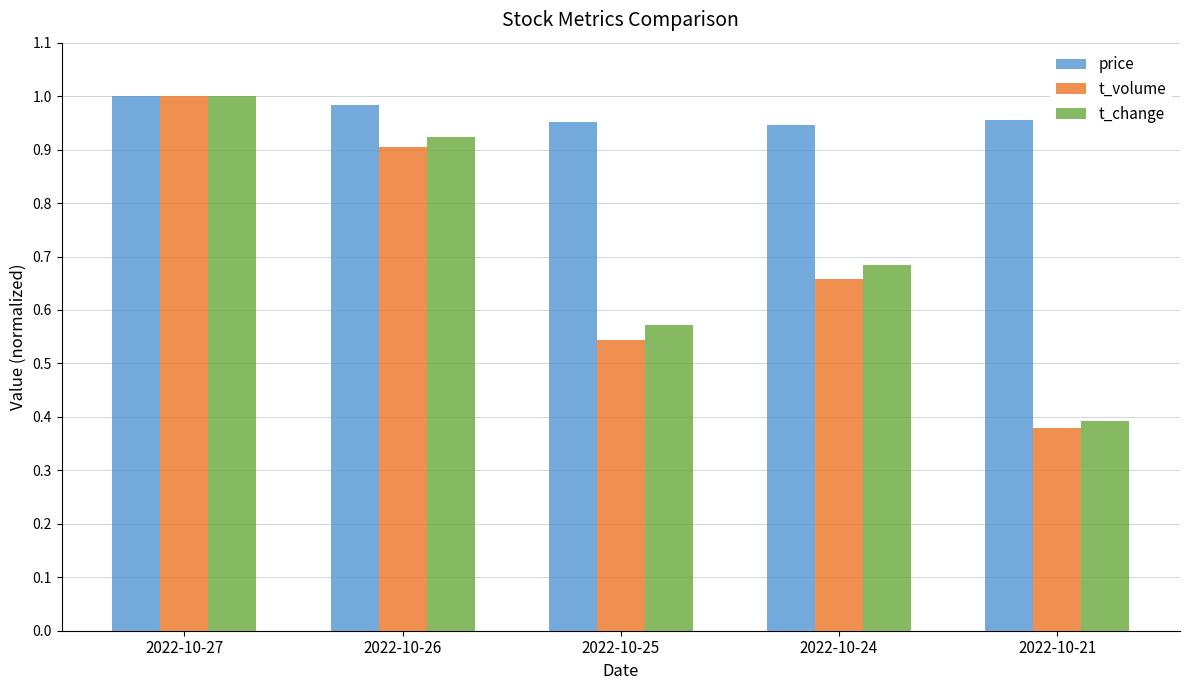

At how many categories does at least one series exceed 0?

5